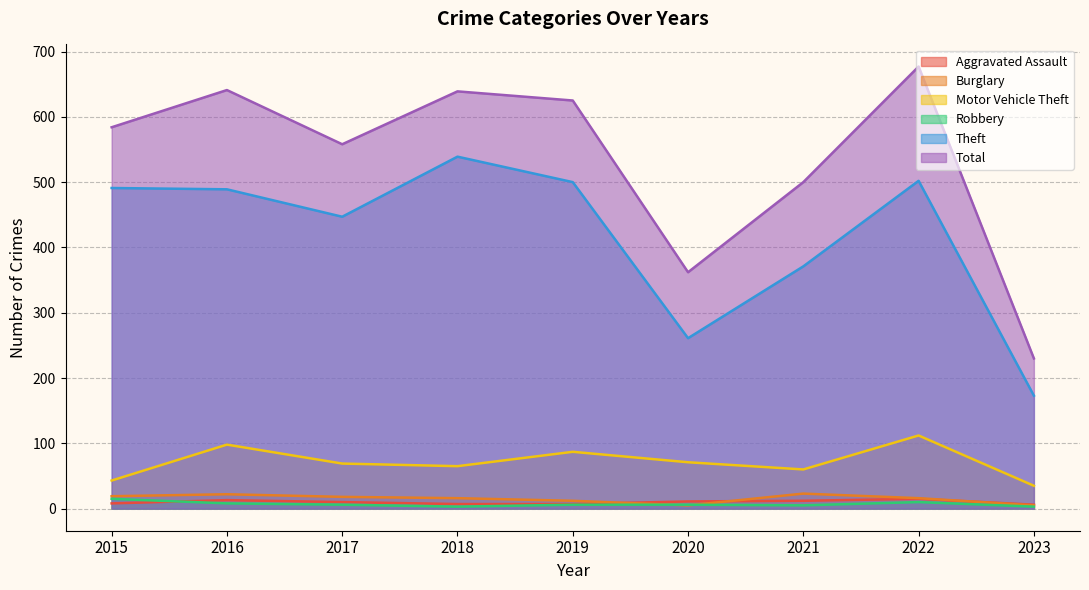

The Total series shows 362 at 2020. True or false?

True